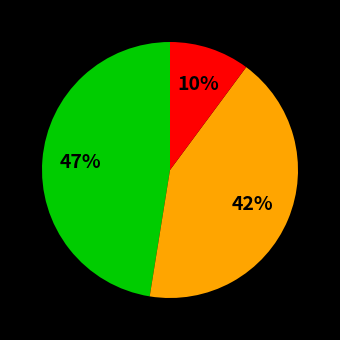

Is there a majority slice in this chart?

No